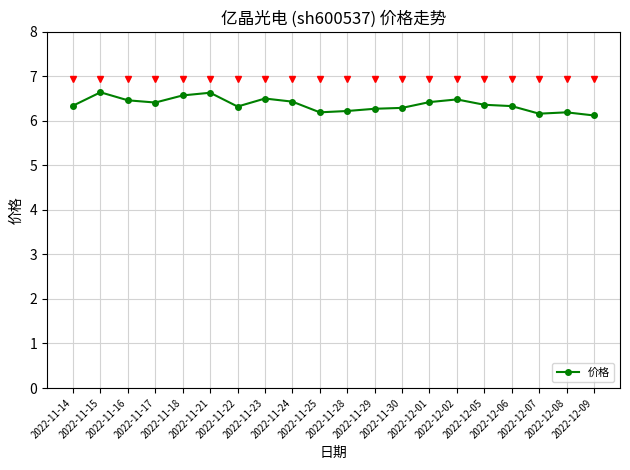

What is the difference between the second highest and second lowest values?

0.5